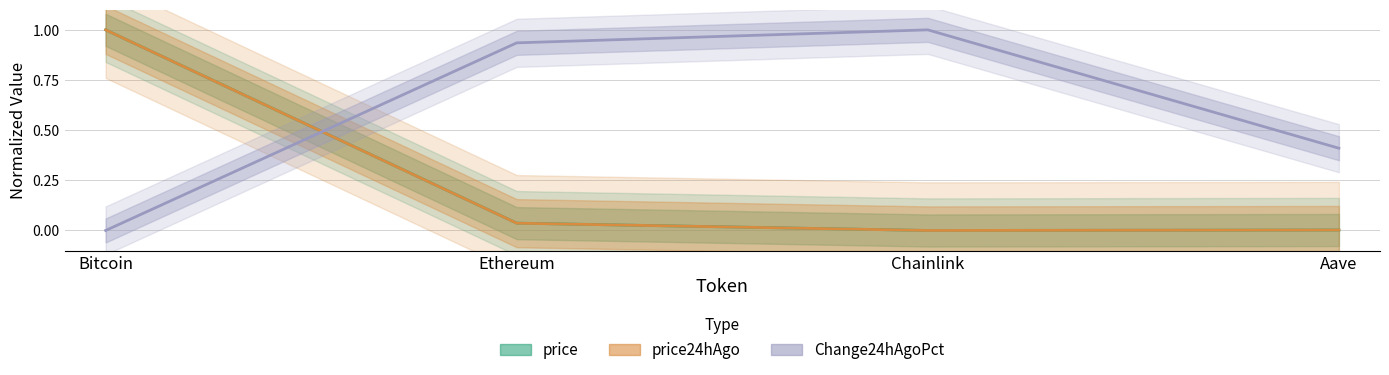

At how many categories does at least one series exceed 0?

4